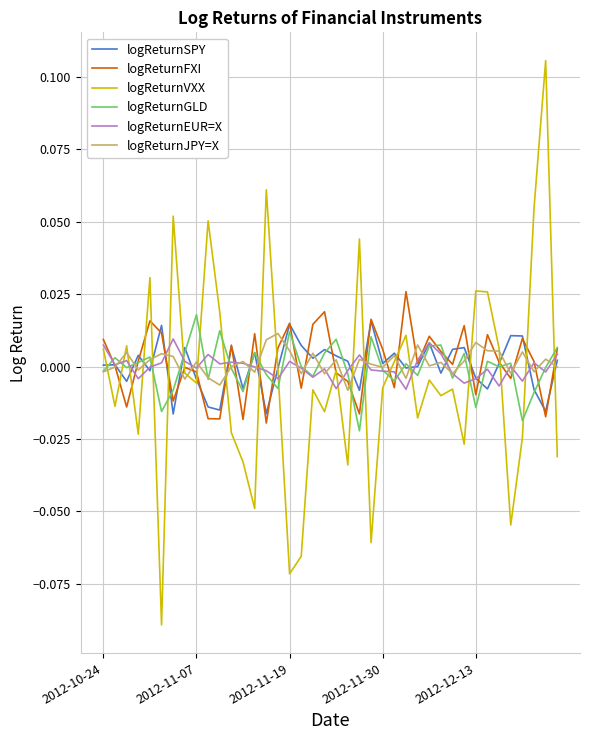

Which series has the widest spread of values?

logReturnVXX